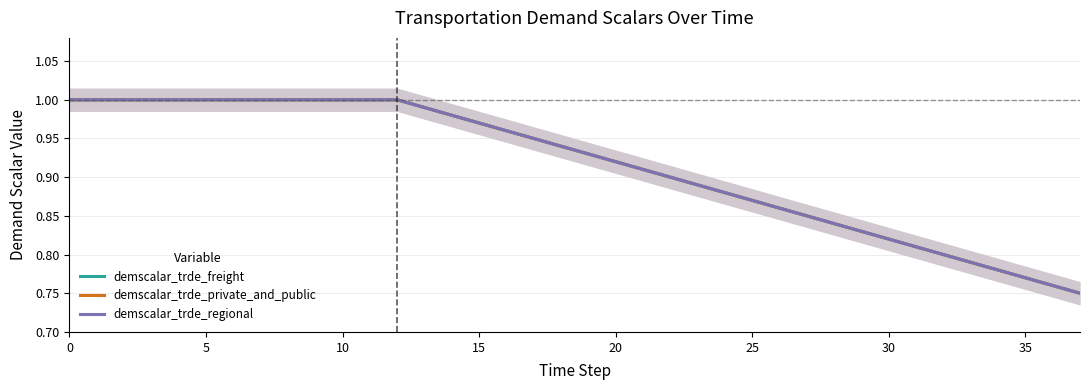

What is the average value of the demscalar_trde_regional series?

0.9